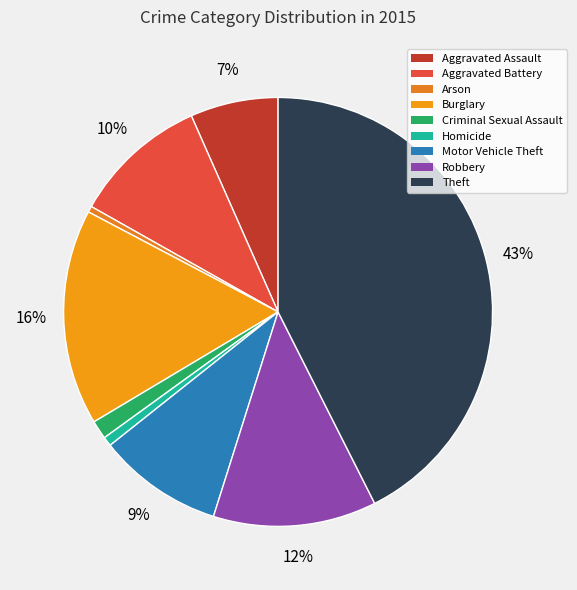

What percentage is the Robbery slice, to the nearest percent?

12%